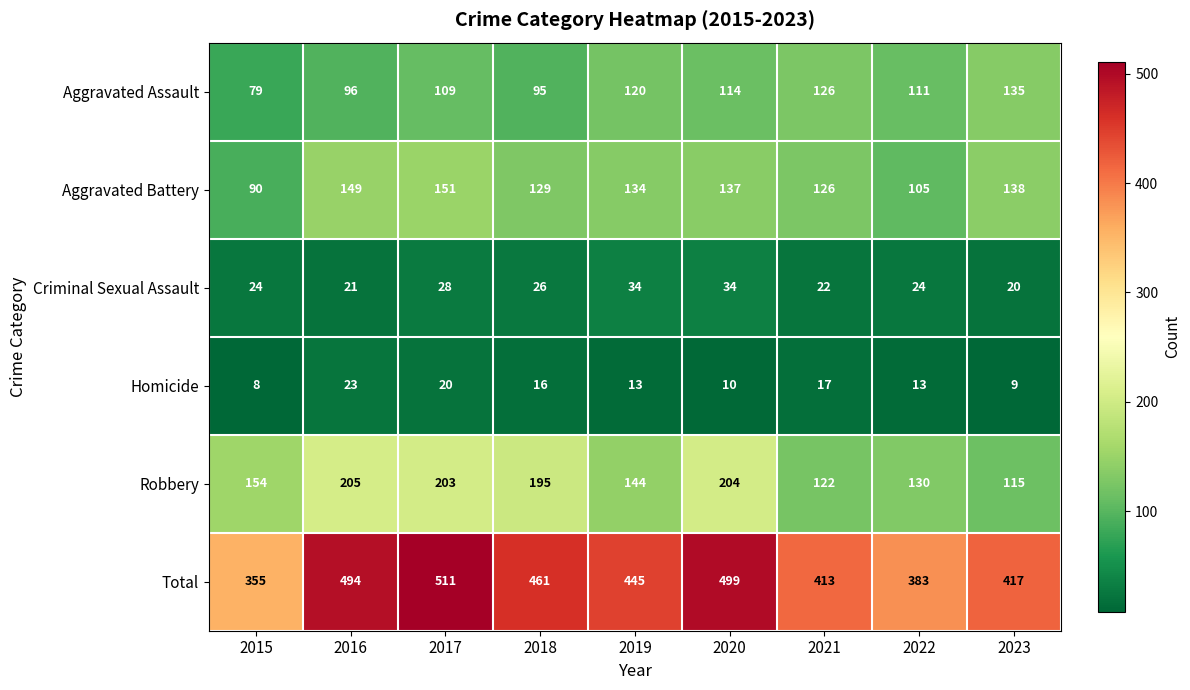

Which label corresponds to the smallest value in the chart?

2015